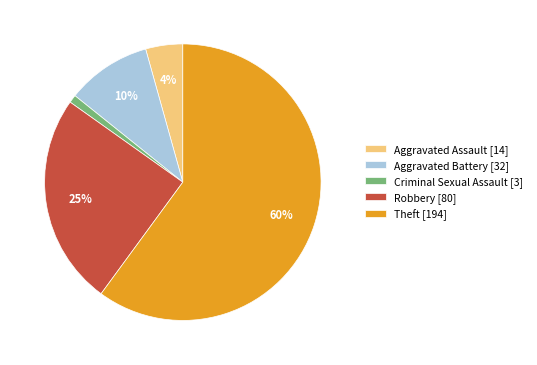

Is there any slice that represents more than half of the pie?

Yes